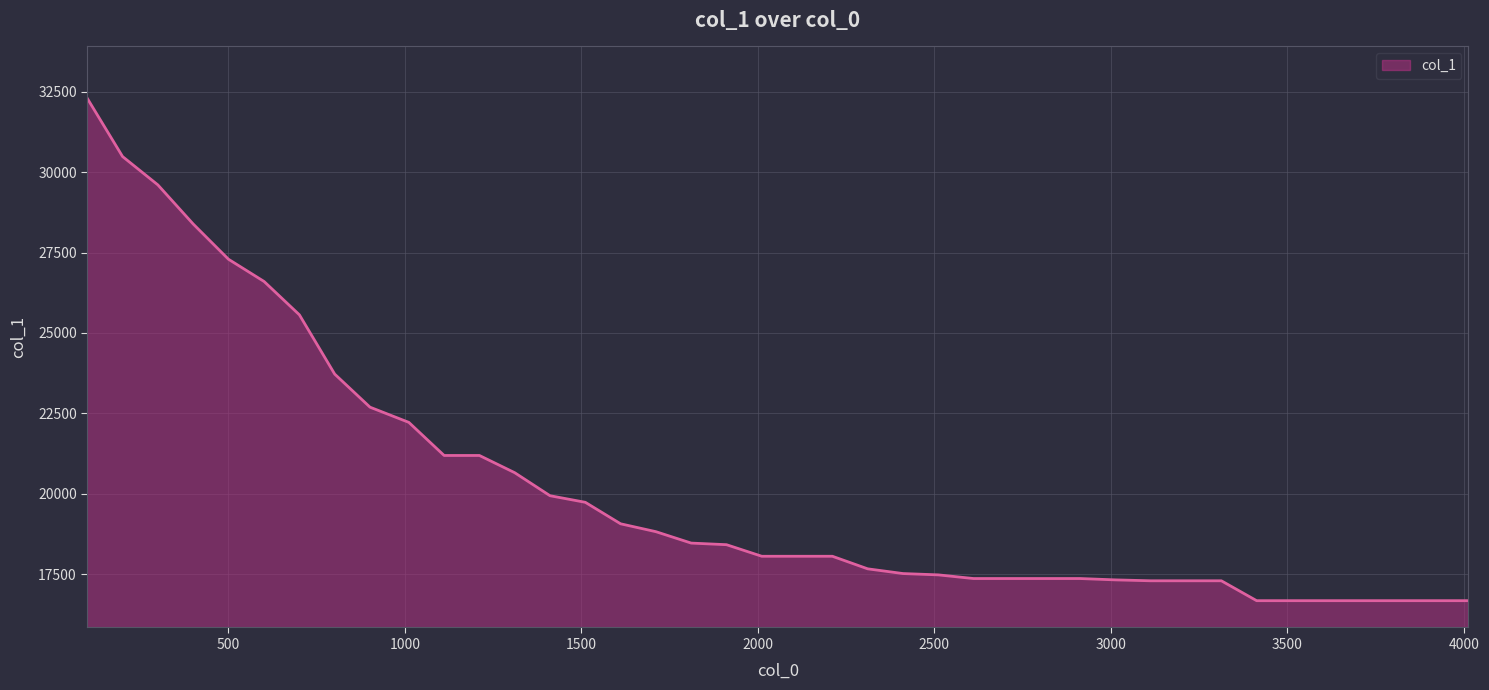

What is the difference between the maximum and minimum values?

15630